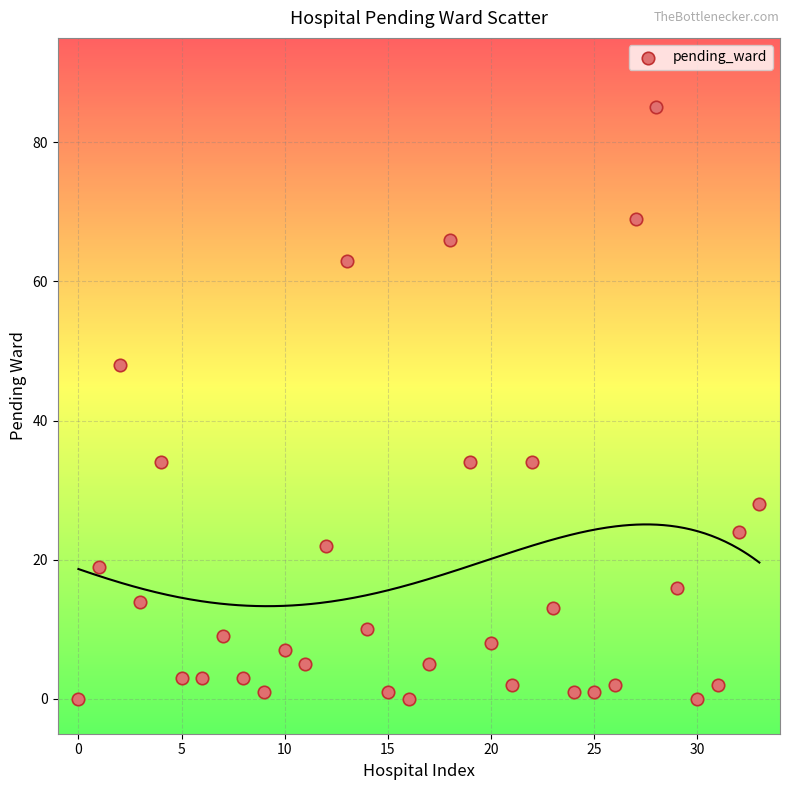

What is the range of Y values (max minus min)?

85